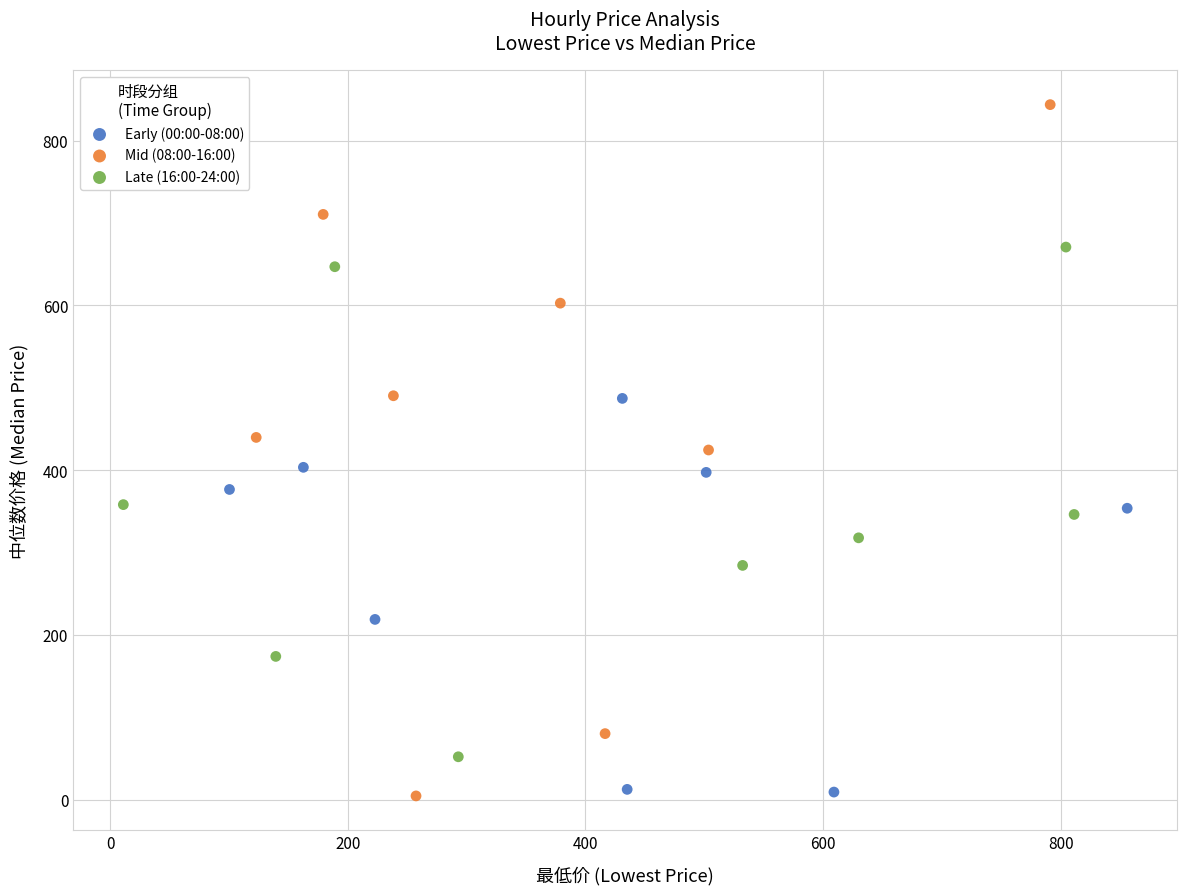

Which series reaches the maximum Y coordinate?

Mid (08:00-16:00)